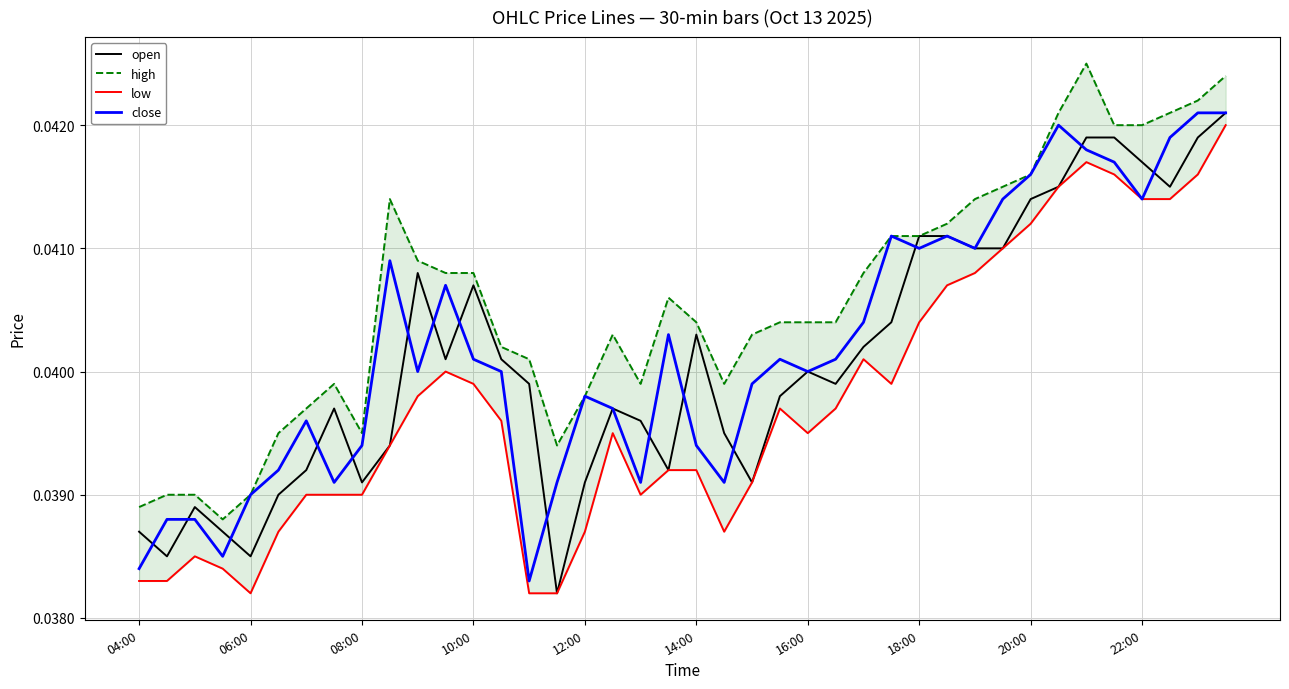

How many data points does each series have?

40